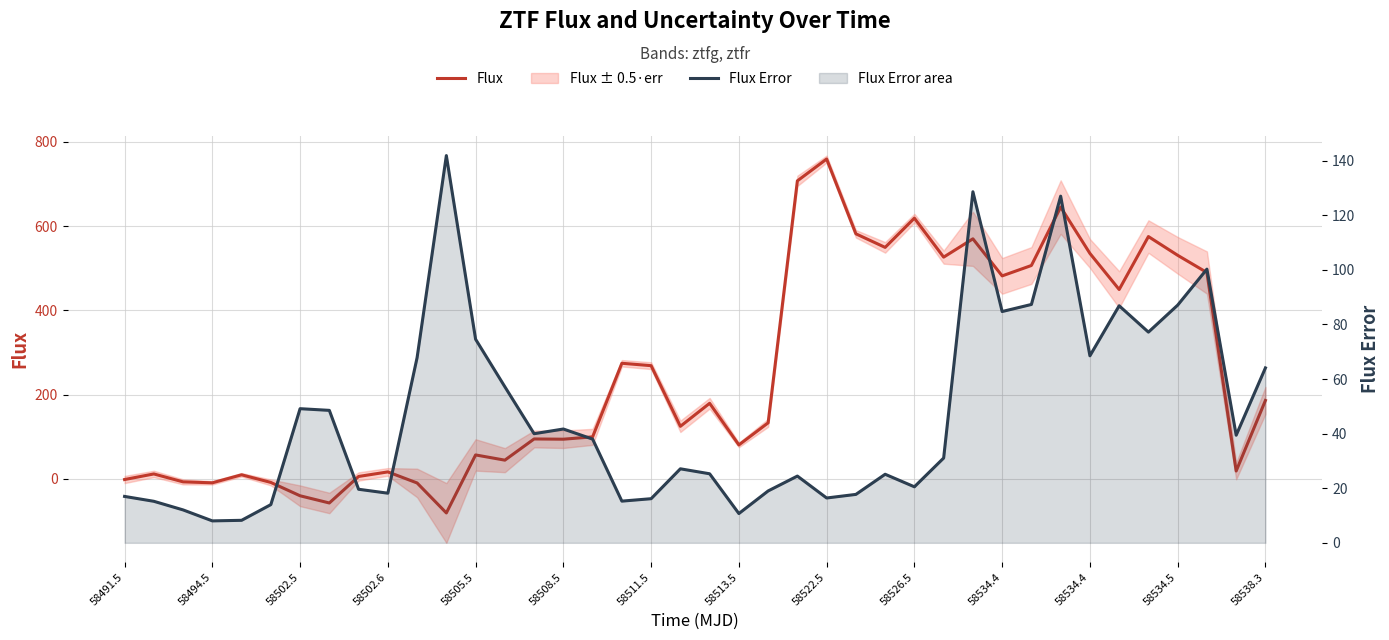

Rank the series at 22 from lowest to highest value.

Flux Error, Flux